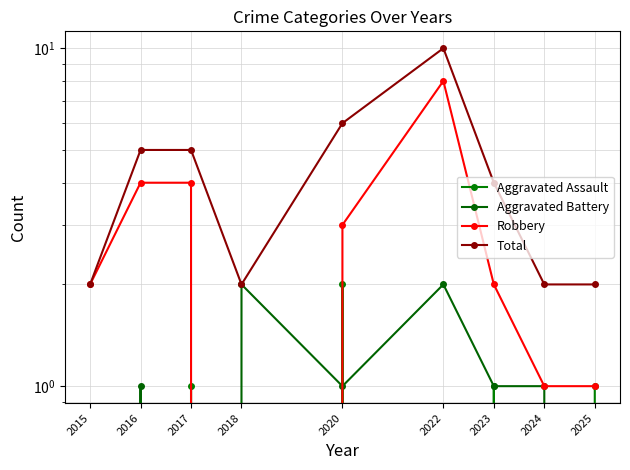

Reading left to right, transcribe all the data shown in this chart.

Aggravated Assault: 2015=0	2016=0	2017=1	2018=0	2020=2	2022=0	2023=1	2024=0	2025=1
Aggravated Battery: 2015=0	2016=1	2017=0	2018=2	2020=1	2022=2	2023=1	2024=1	2025=0
Robbery: 2015=2	2016=4	2017=4	2018=0	2020=3	2022=8	2023=2	2024=1	2025=1
Total: 2015=2	2016=5	2017=5	2018=2	2020=6	2022=10	2023=4	2024=2	2025=2